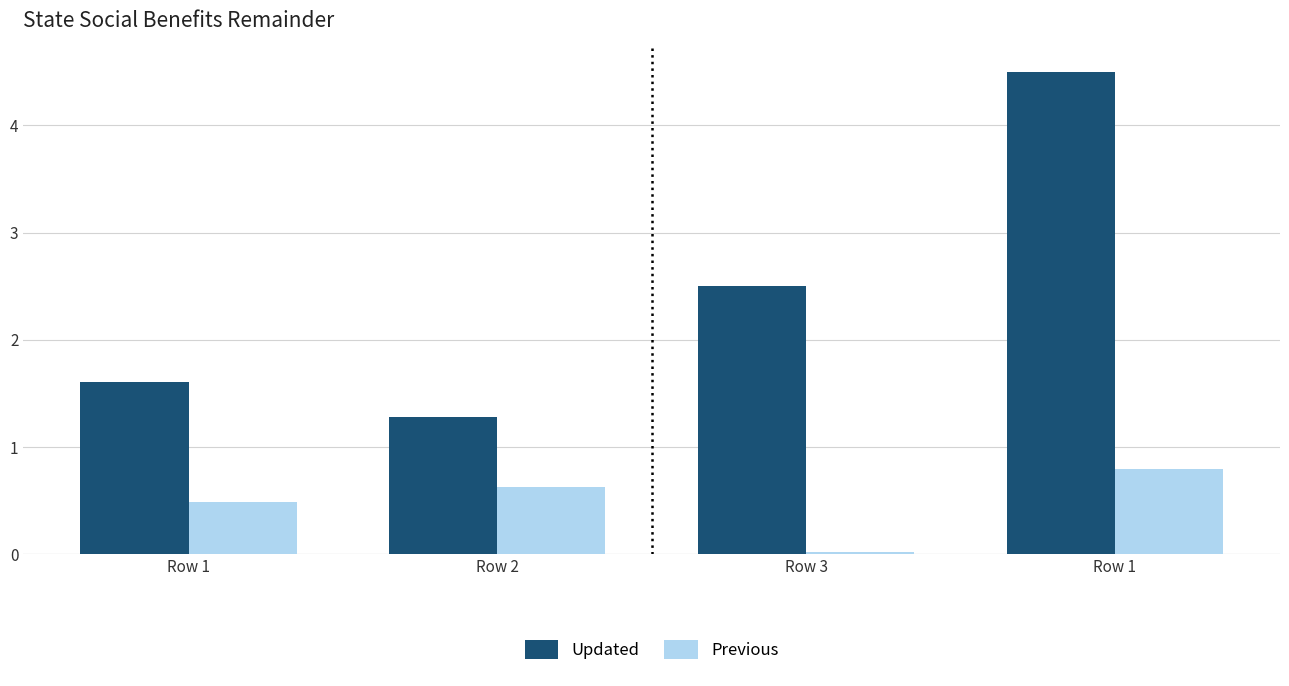

The value of Updated at Row 3 is 3.5. True or false?

False